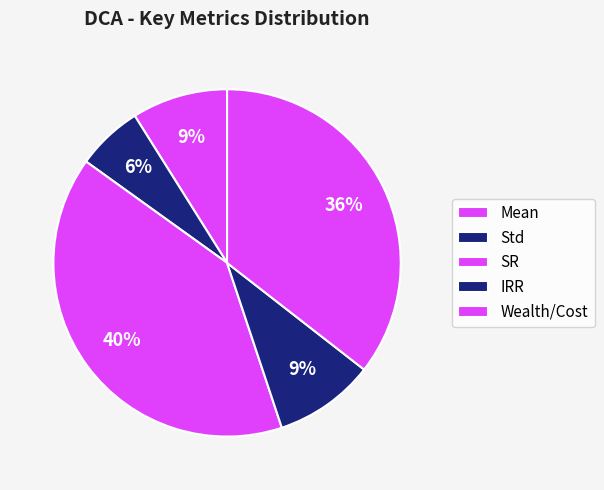

Which category has the smallest portion of the pie?

Std